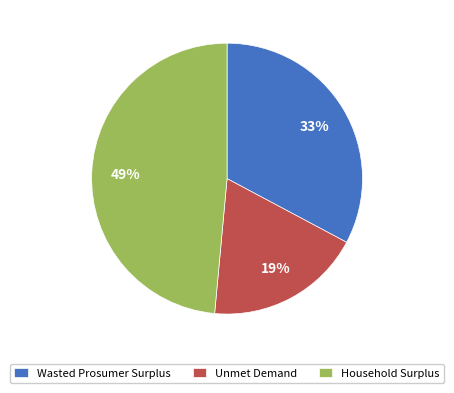

Which slice is the largest?

Household Surplus